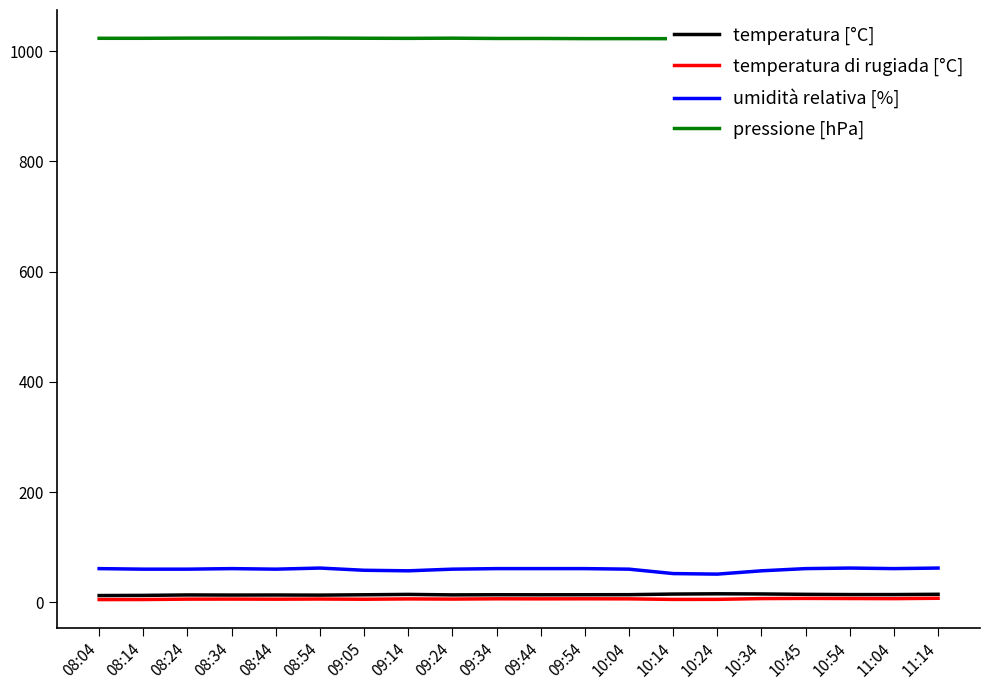

Where does the temperatura [°C] series first go above 13?

08:24